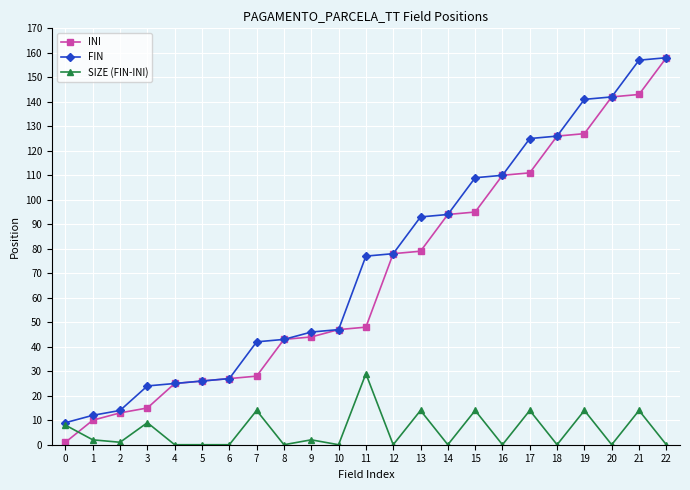

What is the sum of the INI values at 5 and 9?

70